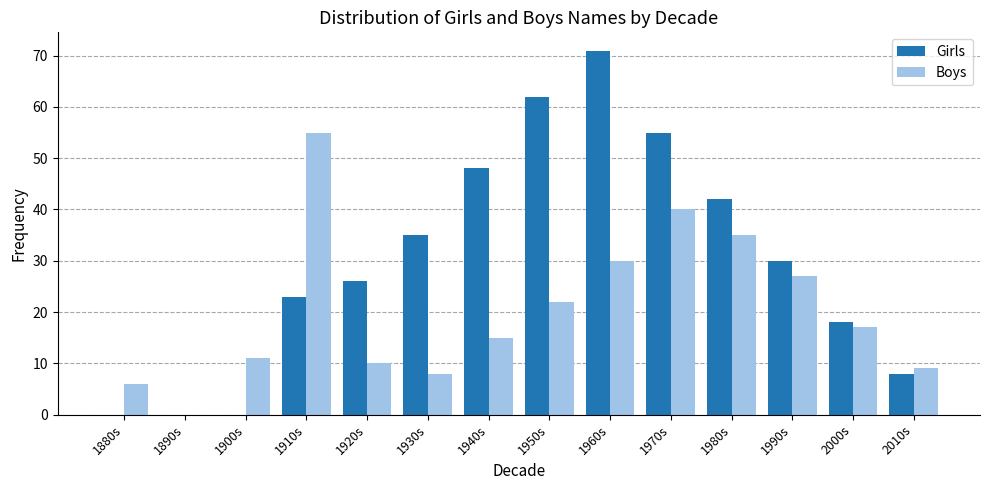

Which series changed the most between 1920s and 2010s?

Girls